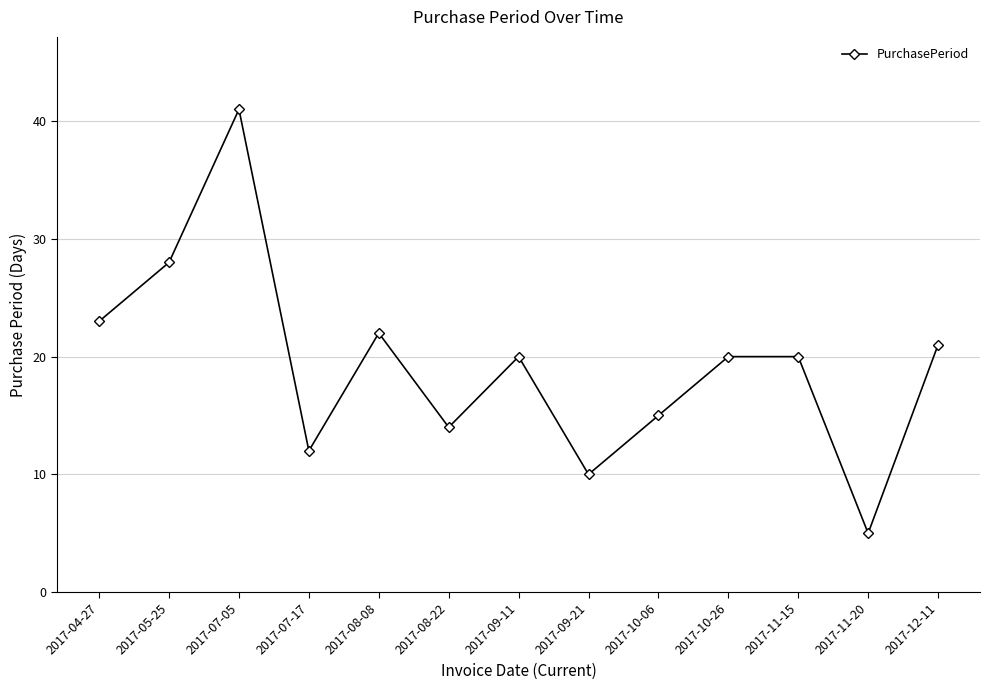

At which label is the value closest to 23?

2017-04-27